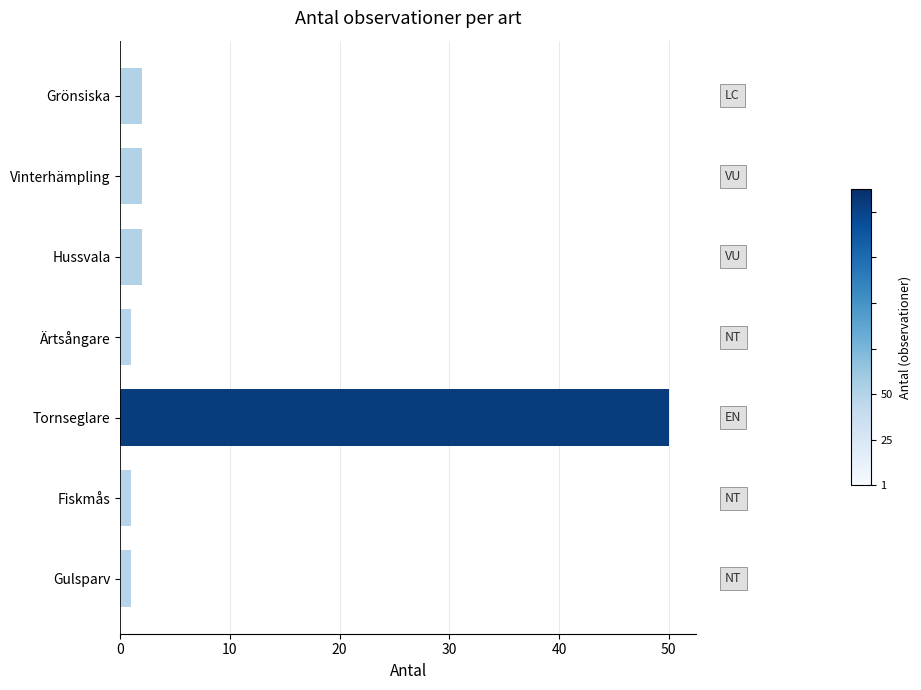

What is the greatest value displayed?

50